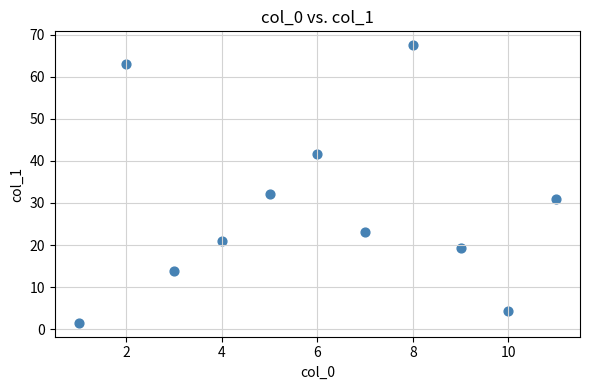

What Y value in the scatter plot is closest to 34?

32.1